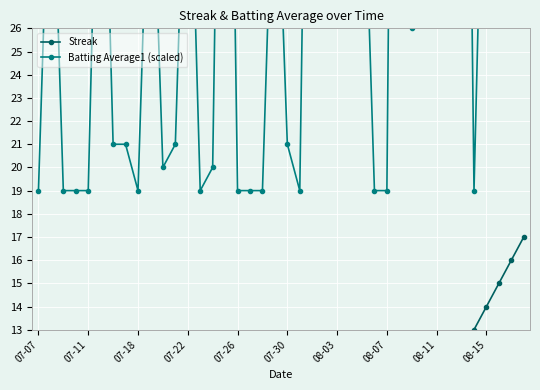

Rank the series by their maximum value, from lowest to highest.

Streak, Batting Average1 (scaled)